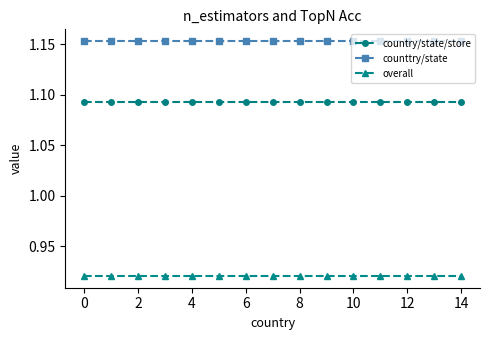

What is the sum of all counttry/state values?

17.3